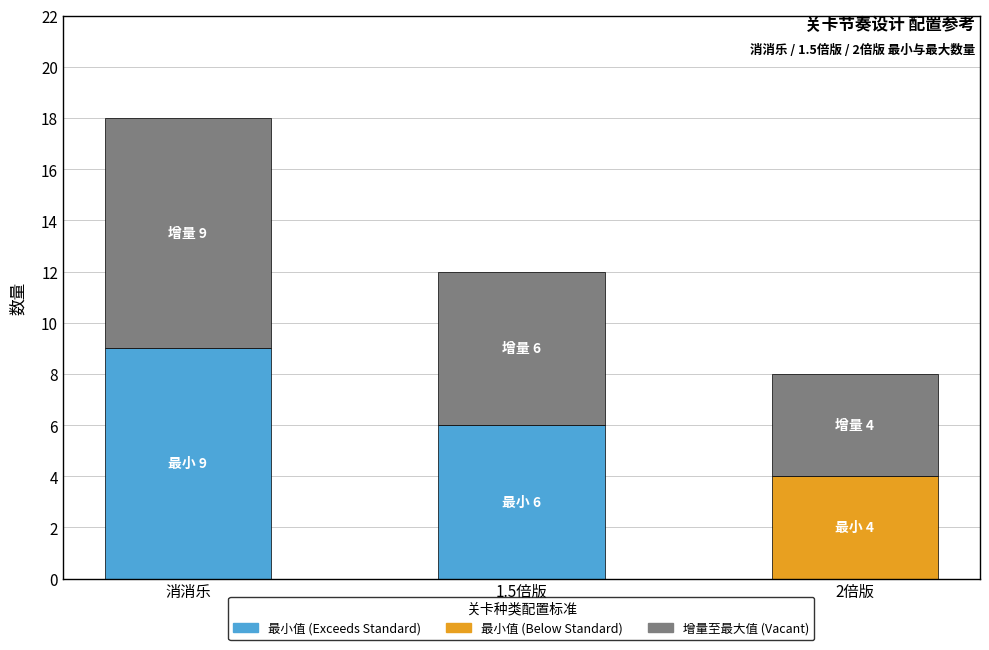

At how many categories does at least one series exceed 6?

1